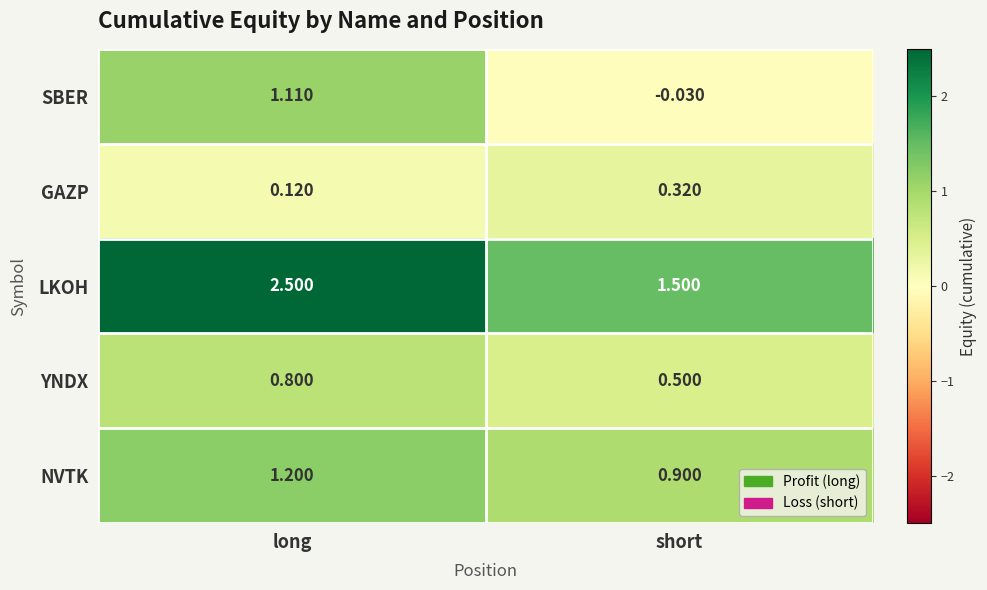

Where does the NVTK series first go above 1?

long